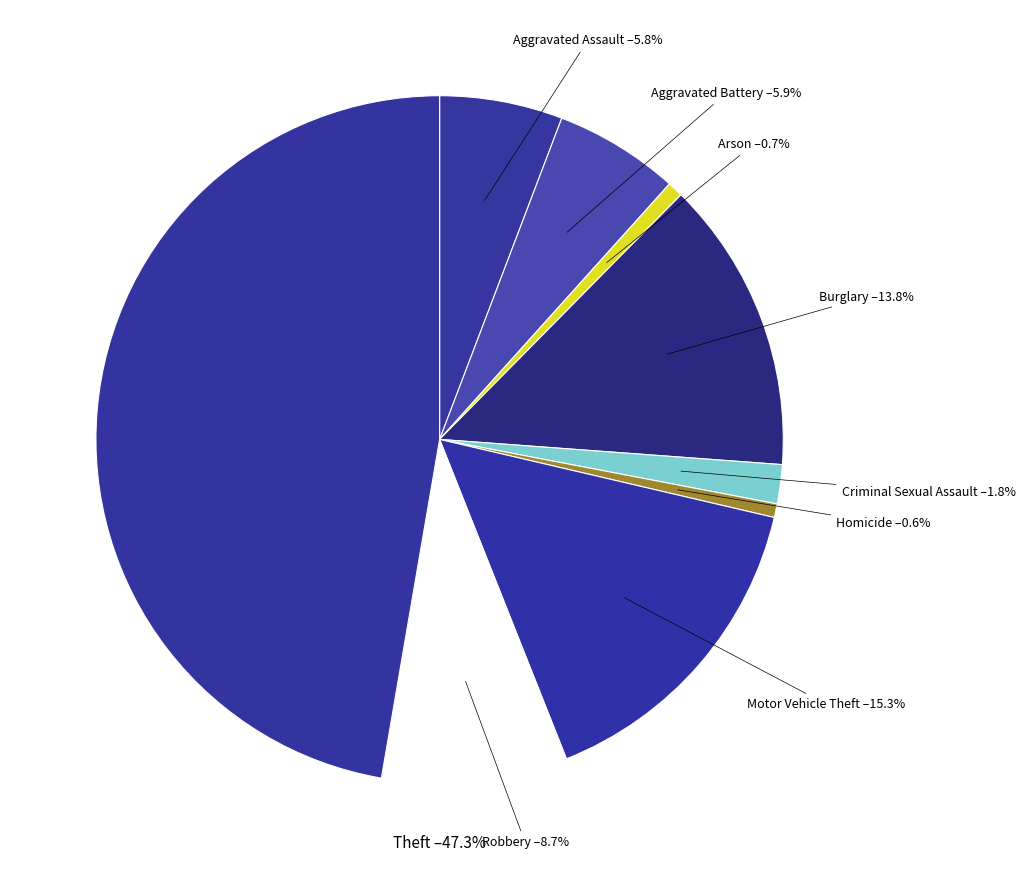

Which category has the smallest portion of the pie?

Homicide